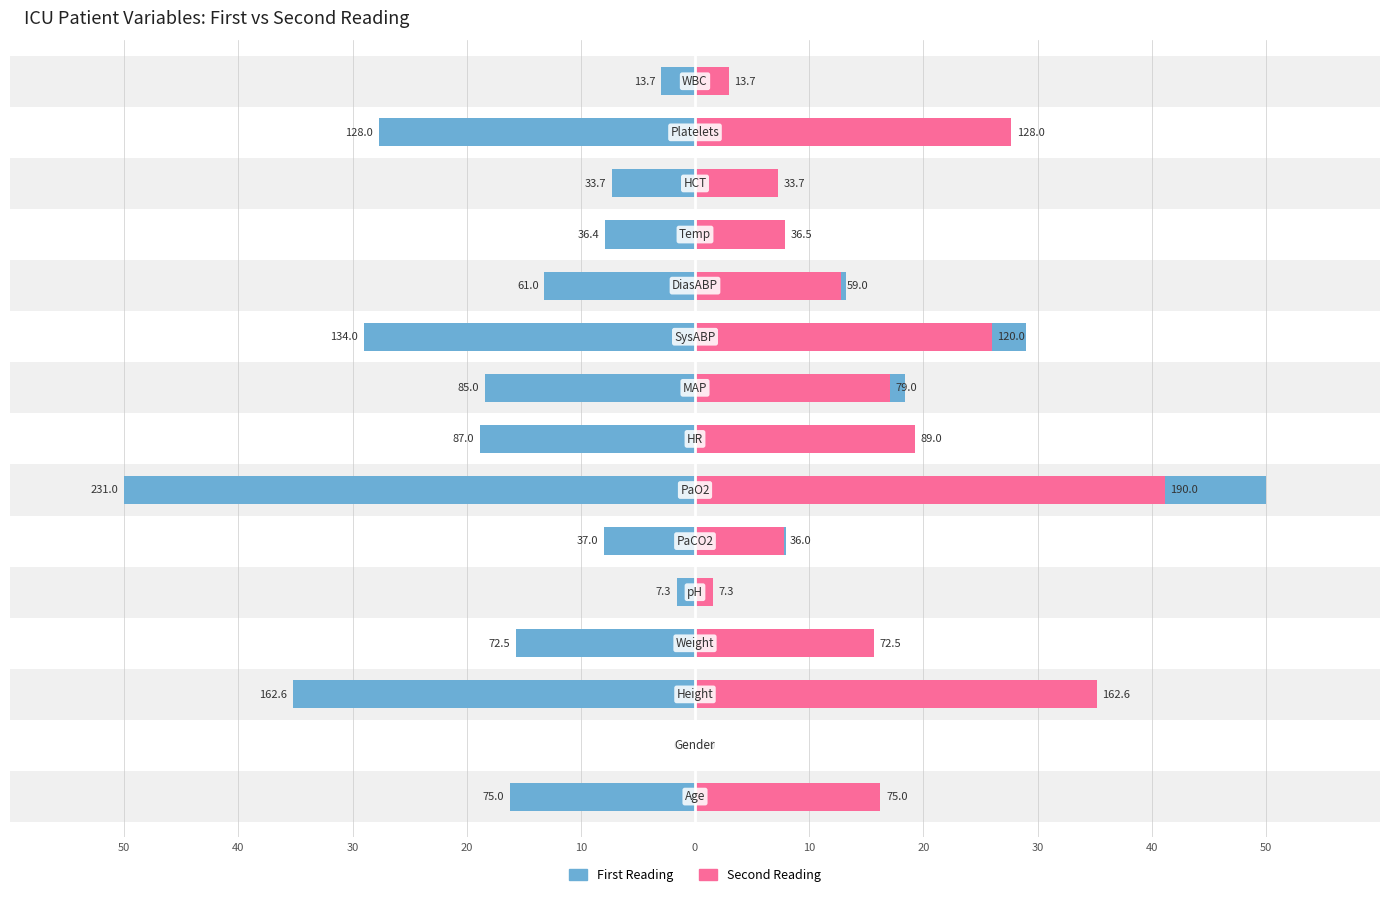

Which series has the largest range (max minus min)?

First Reading